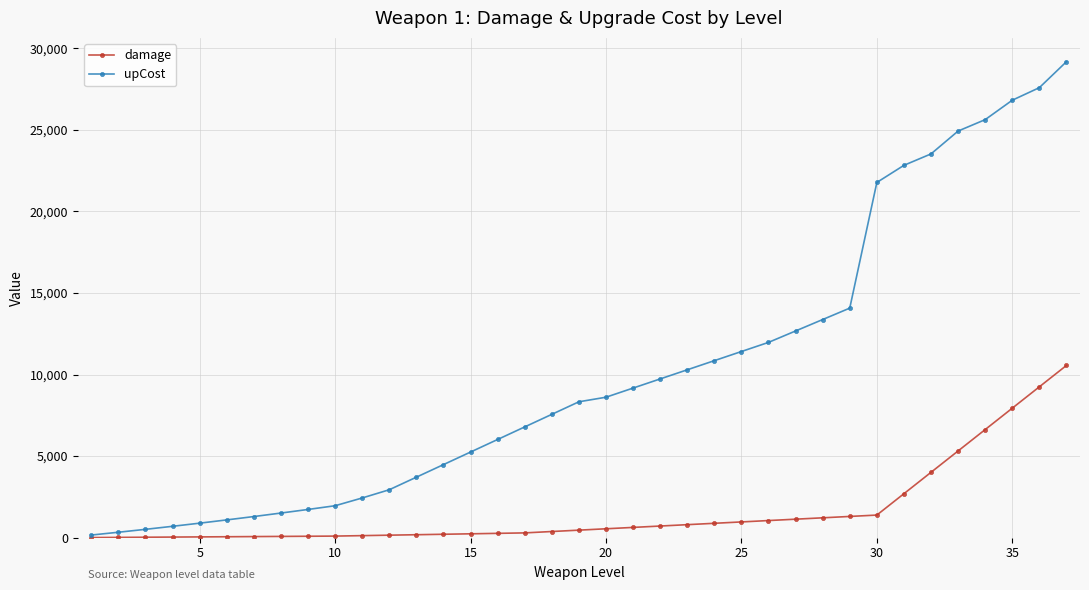

Rank the series by their maximum value, from highest to lowest.

upCost, damage